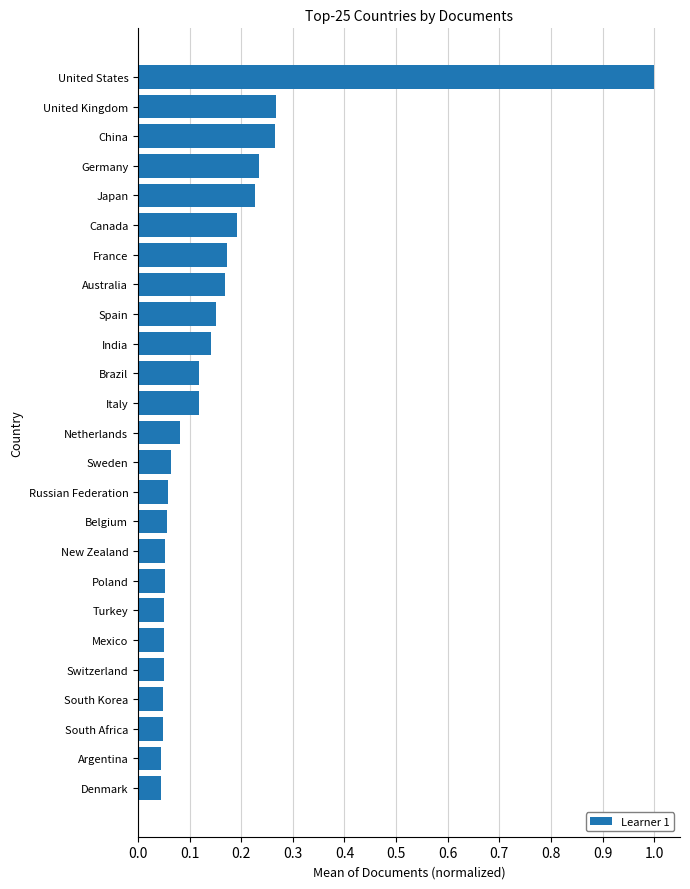

What is the difference between the maximum and minimum values?

1.0